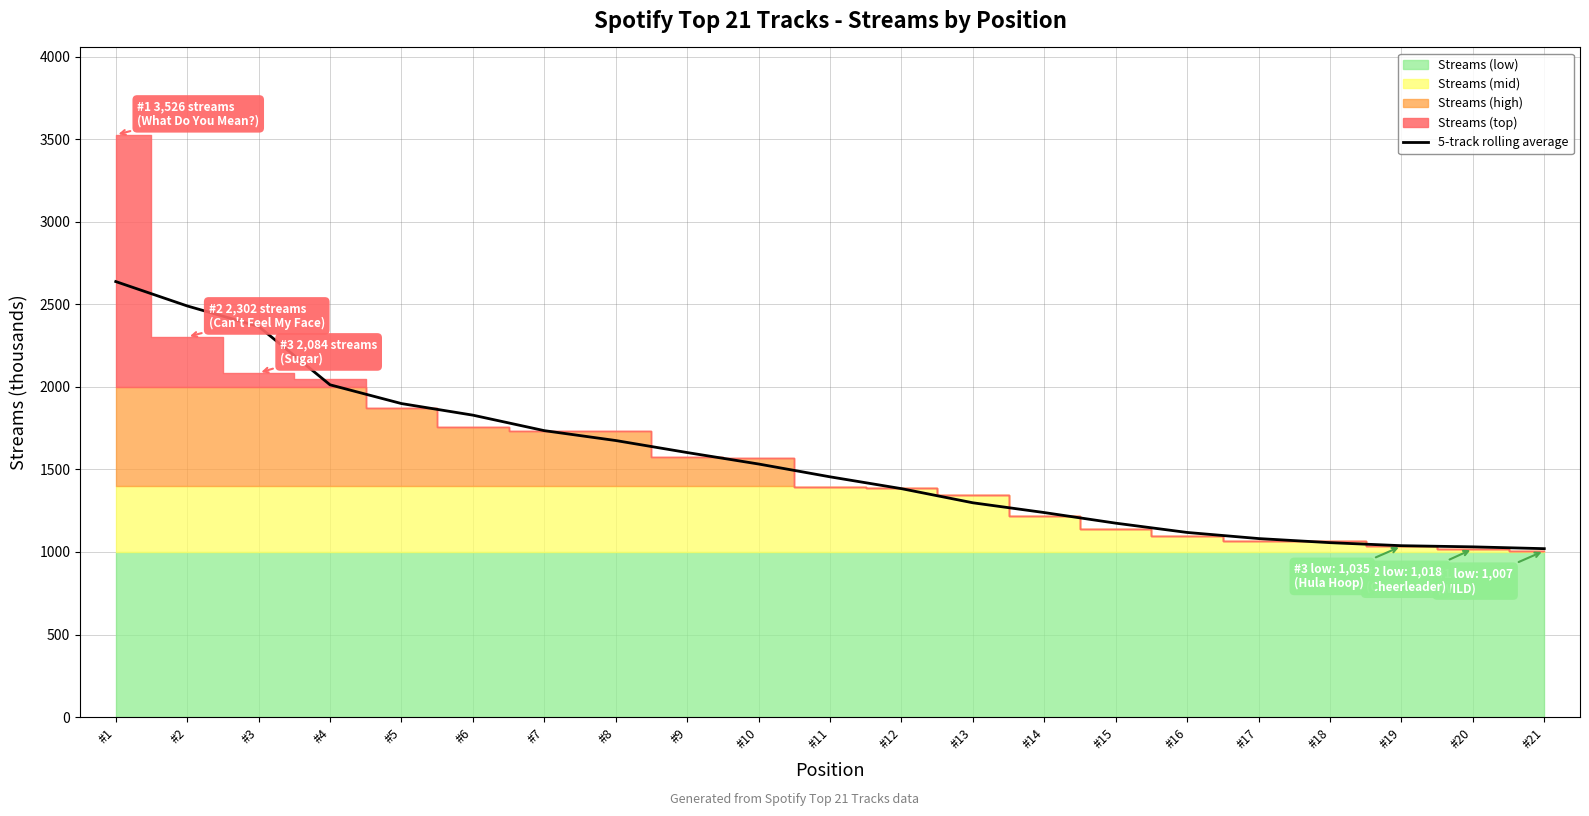

How many data points does each series have?

21